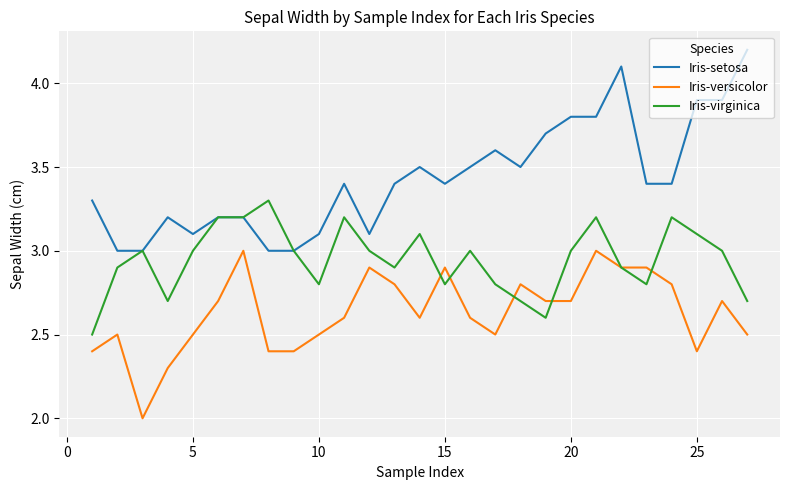

What is the minimum value for Iris-virginica?

2.5